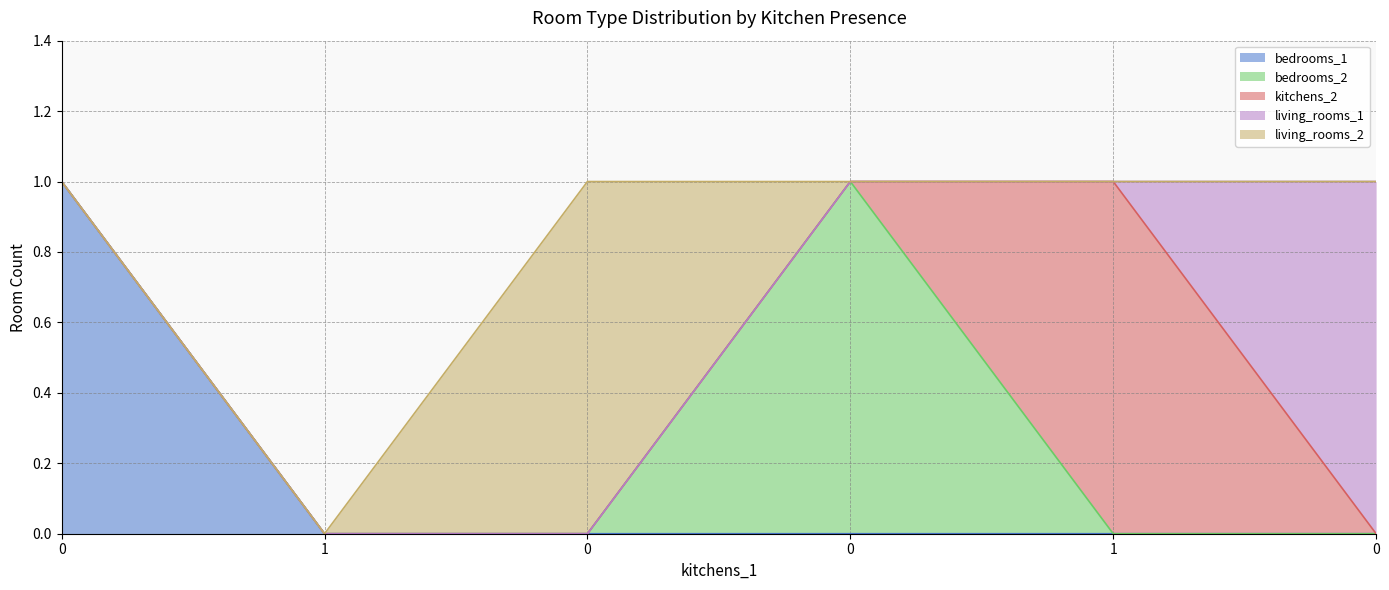

What is the difference between the maximum and second lowest values in the living_rooms_1 series?

1